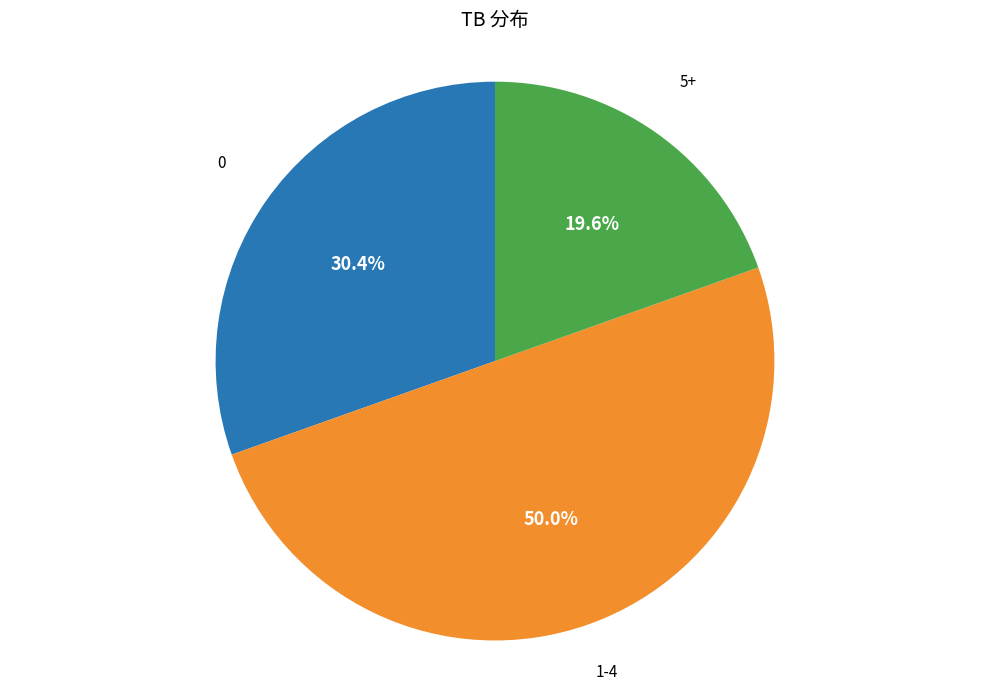

To the nearest percent, what is the average slice percentage?

33%